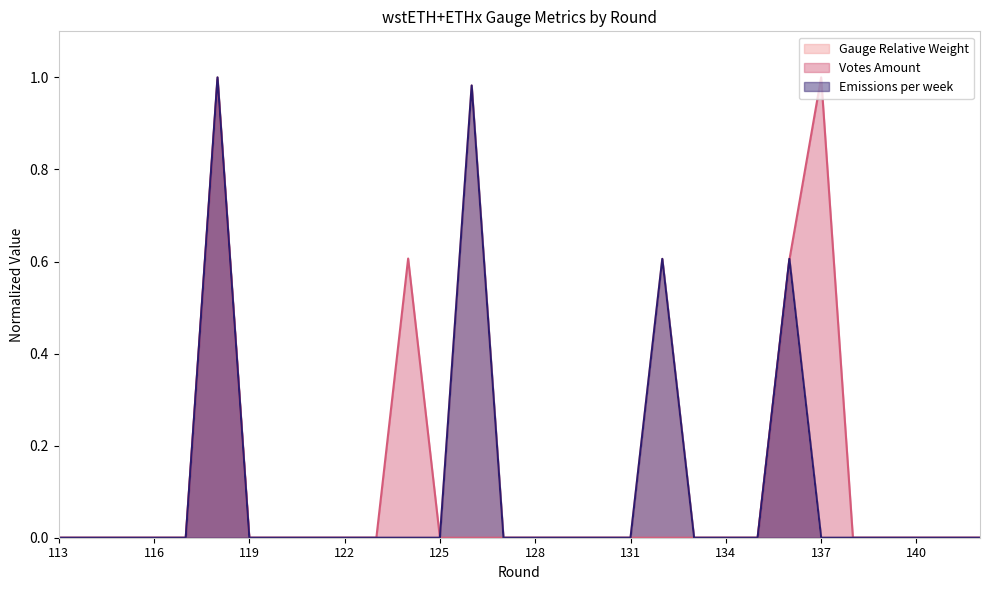

Which series has the widest spread of values?

Gauge Relative Weight